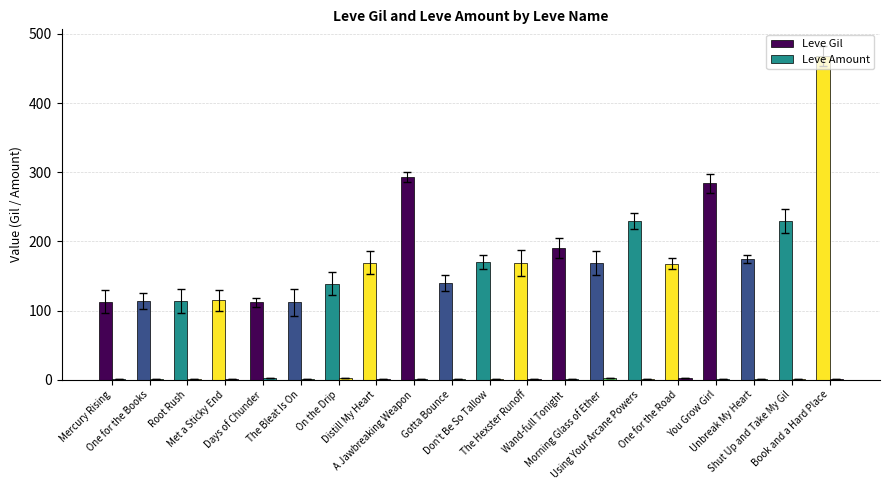

Does the chart contain stacked bars?

No